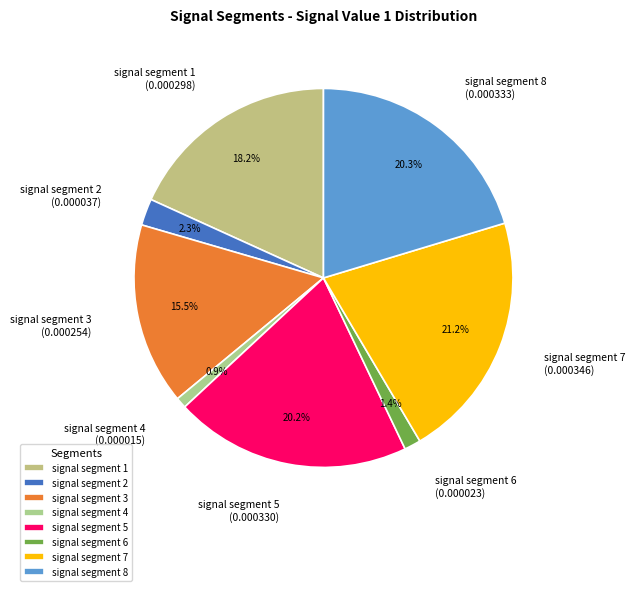

How many slices are in this pie chart?

8